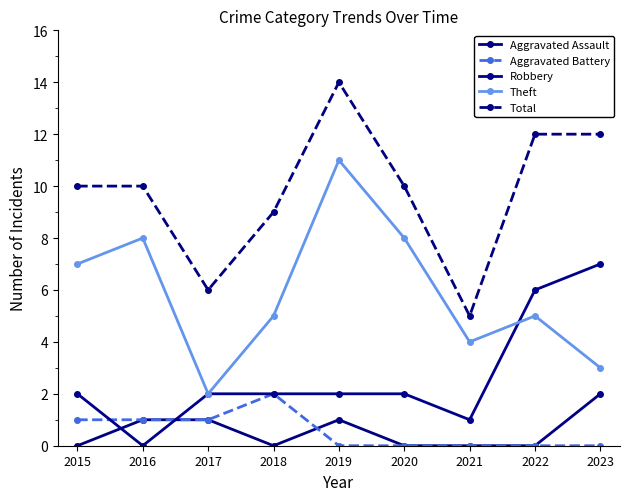

True or false: Robbery and Total cross at least once.

False